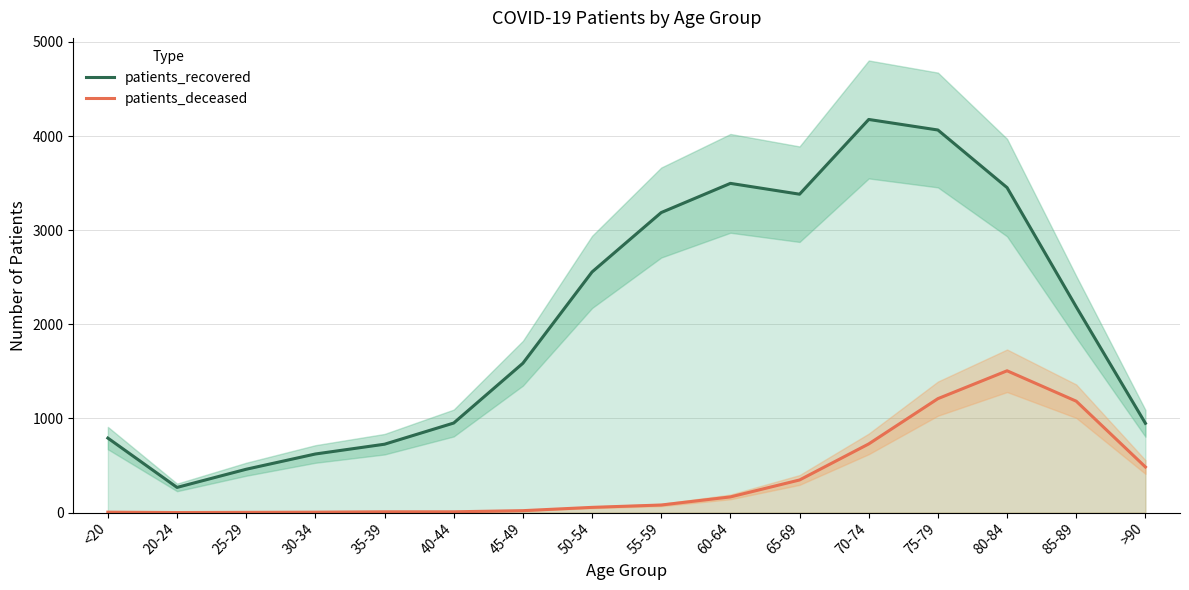

What is the maximum value shown in the chart?

4176